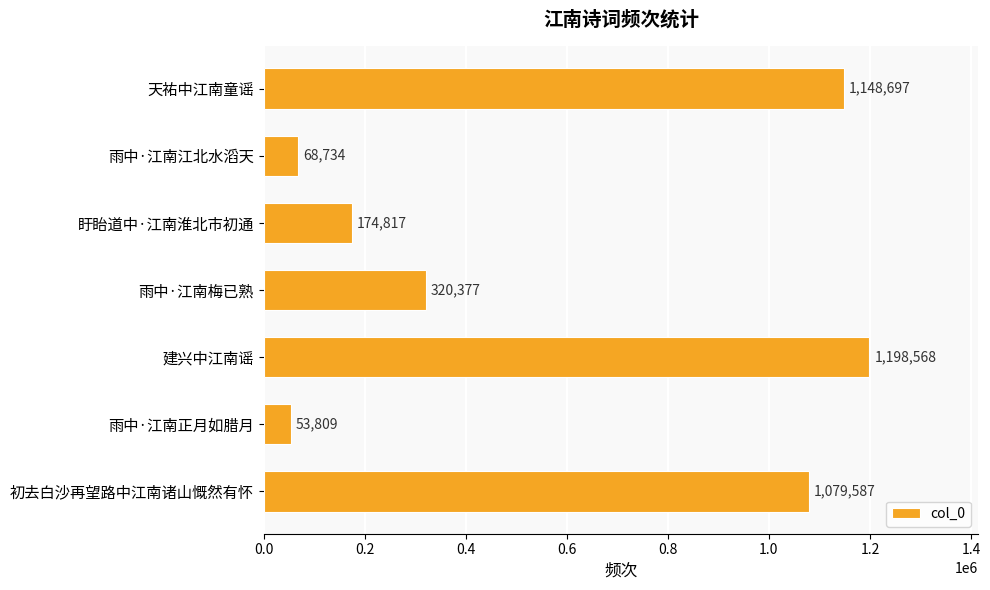

What is the average value?

577798